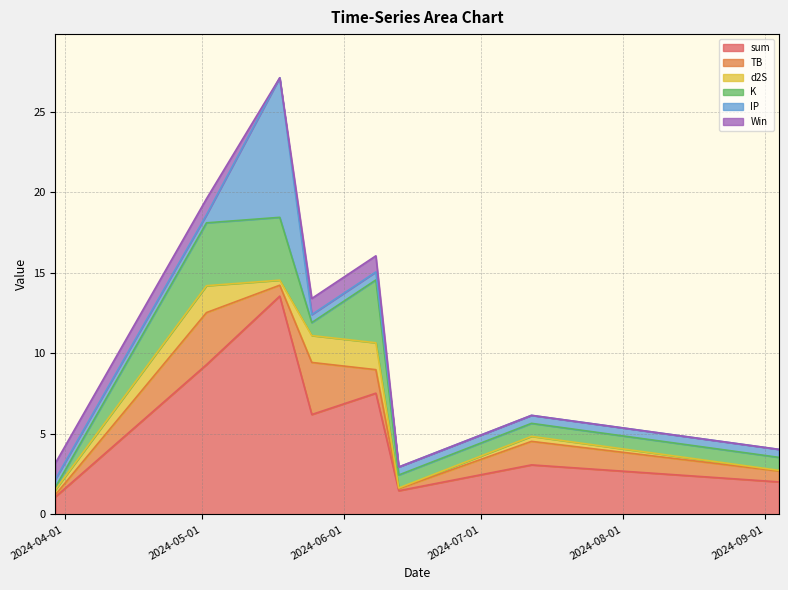

Which has a higher value, 2024-09-04 or 2024-05-02?

2024-05-02